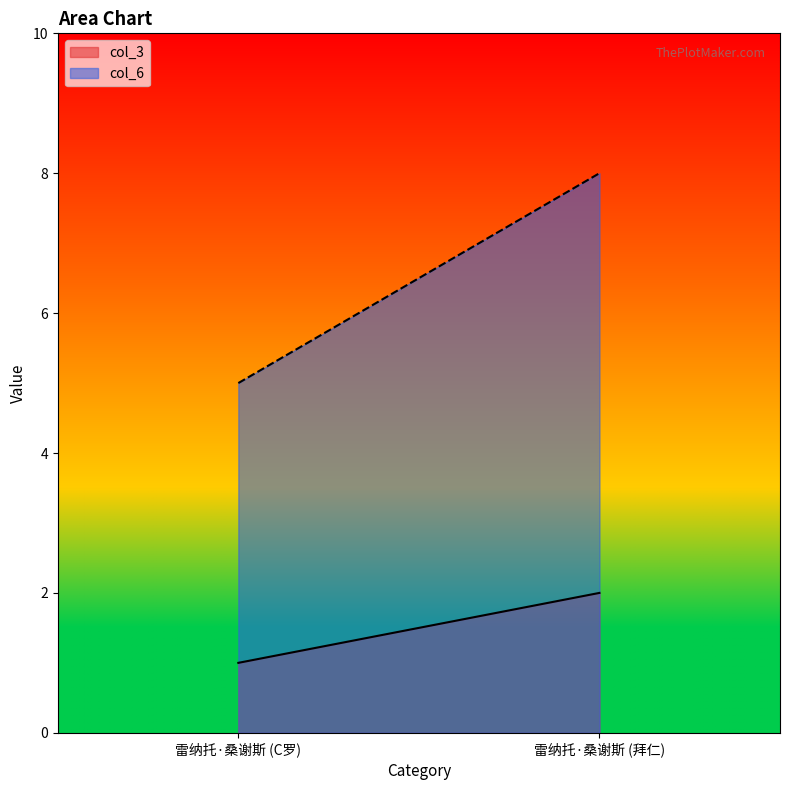

Reading left to right, list all the values displayed in this chart.

col_3: 1	2
col_6: 5	8